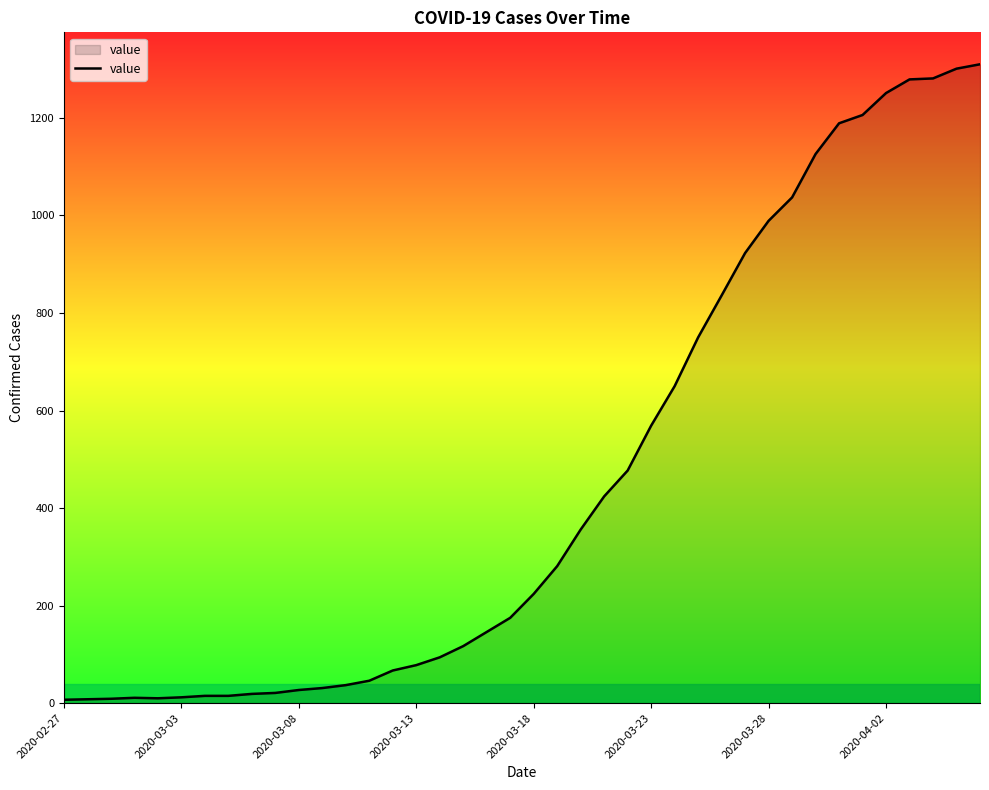

What is the maximum value shown in the chart?

1310